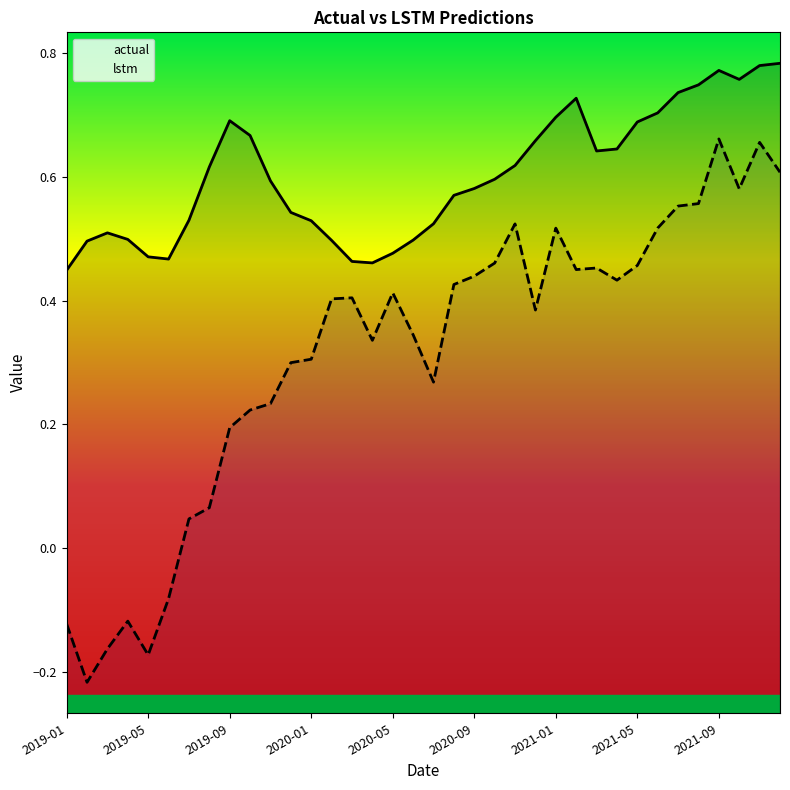

What is the sum of the lstm values at 2019-07 and 2020-05?

0.5